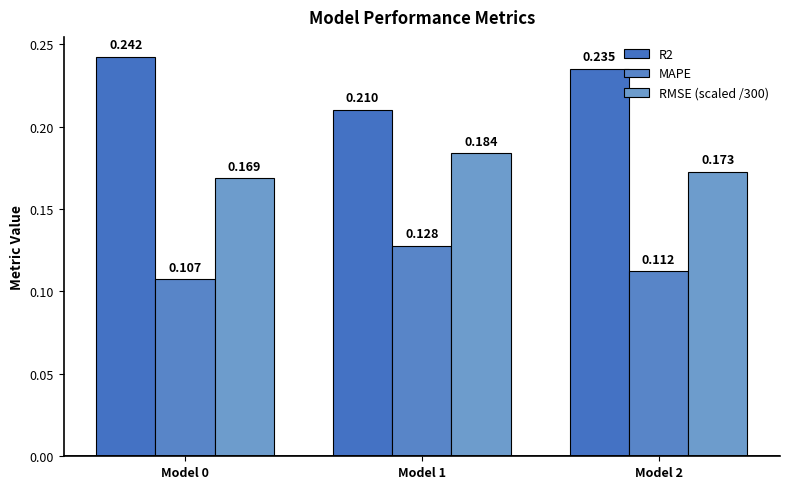

At which label does RMSE (scaled /300) reach its peak?

Model 1